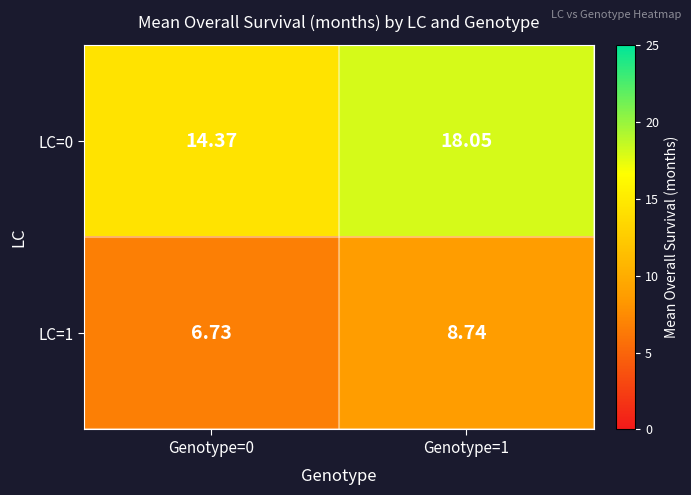

Is the value of LC=0 at Genotype=0 greater than the value of LC=1 at Genotype=0?

Yes